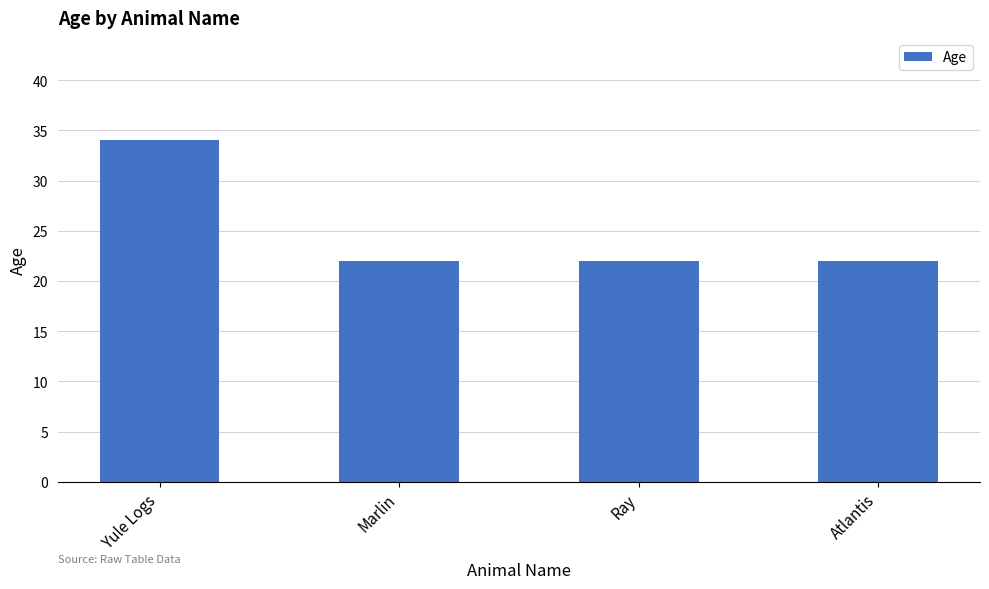

Reading right to left, list all the values displayed in this chart.

22	22	22	34